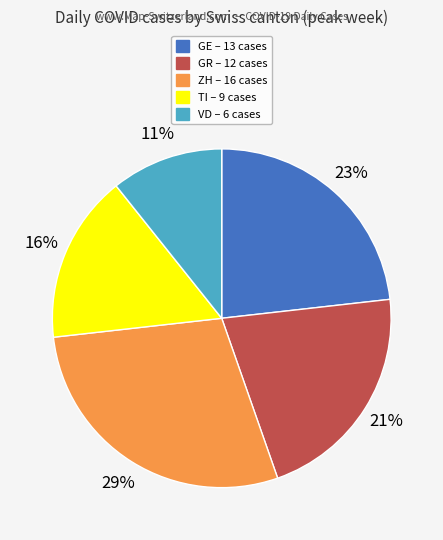

How many slices are in this pie chart?

5